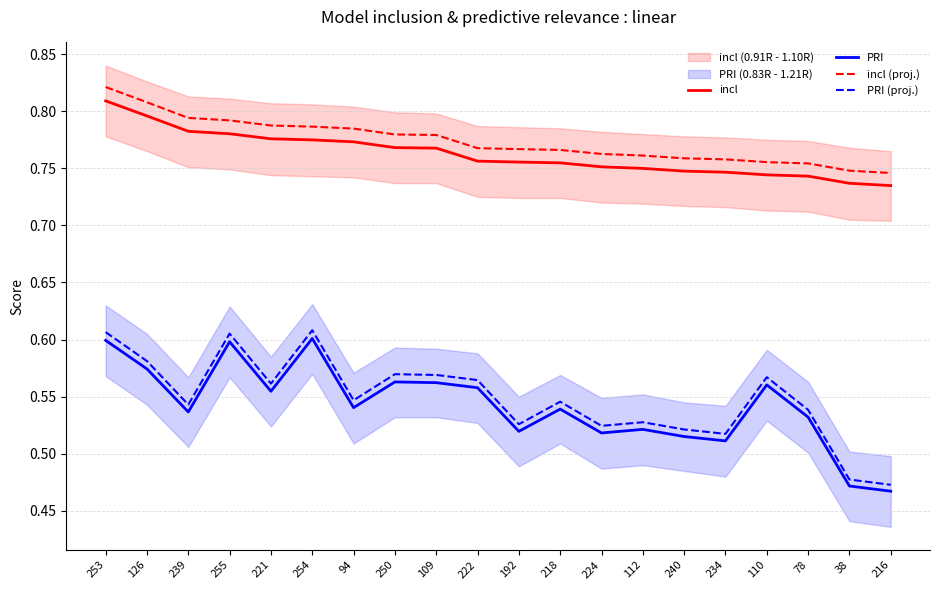

What is the sum of the incl values at 216 and 240?

1.5